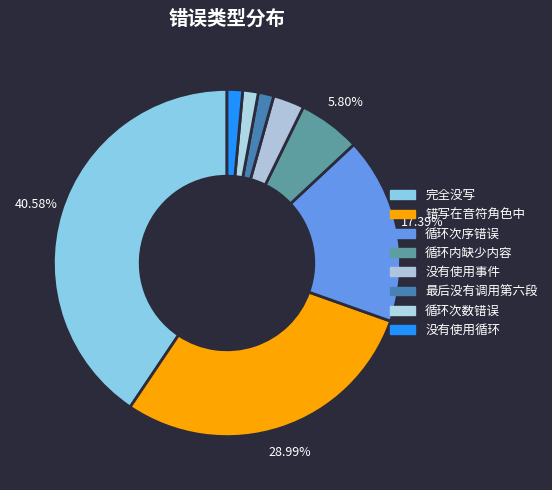

Is the sum of 完全没写 and 没有使用事件 greater than half?

No